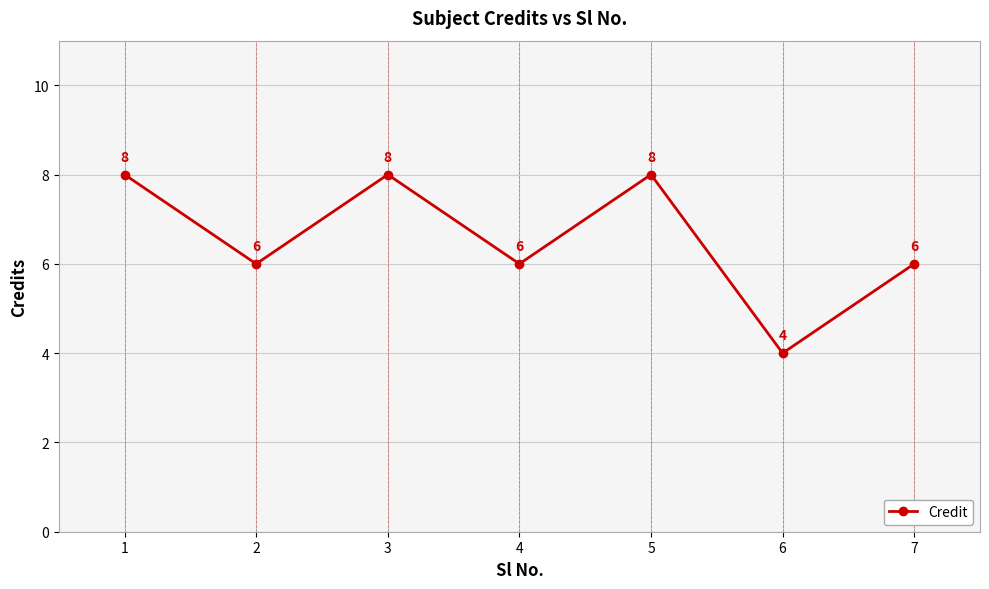

What is the ratio of the value at 4 to the value at 1?

0.8